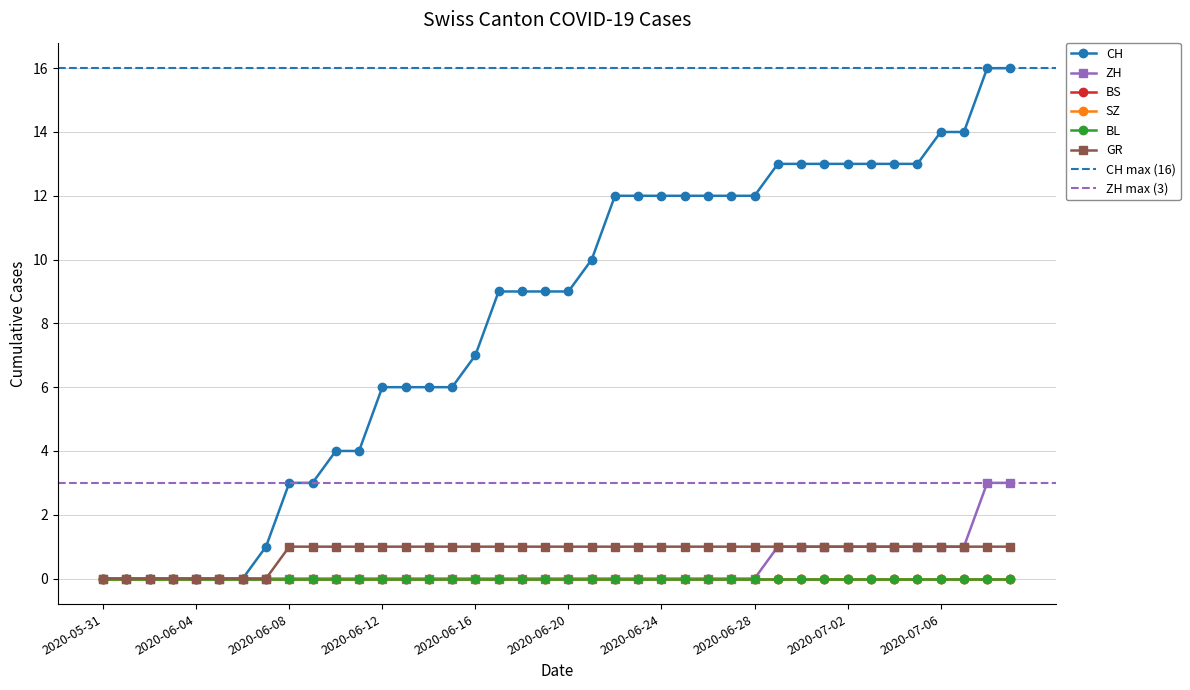

What is the total value across all series at 2020-06-07?

1